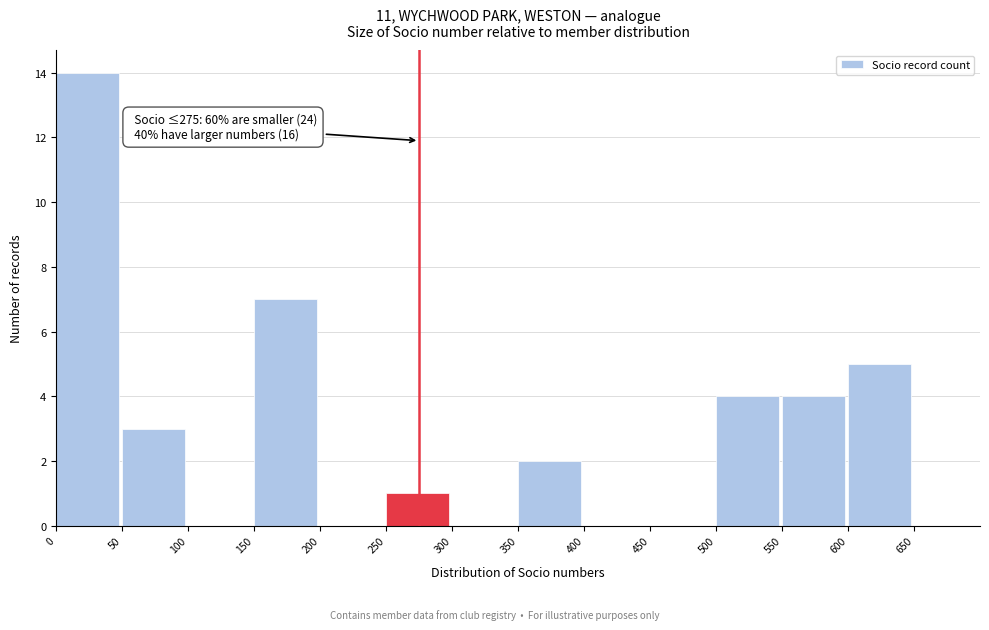

Which range on the x-axis has the tallest bar?

0 to 50